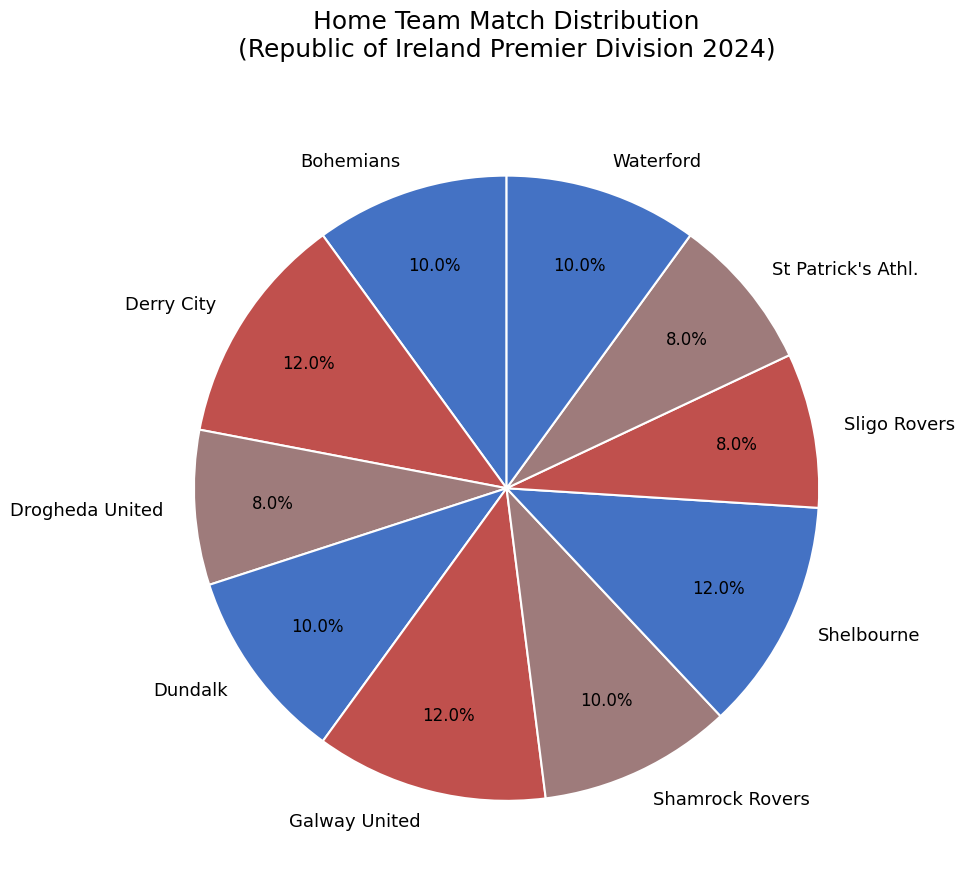

To the nearest percent, what percentage of the pie is Drogheda United?

8%